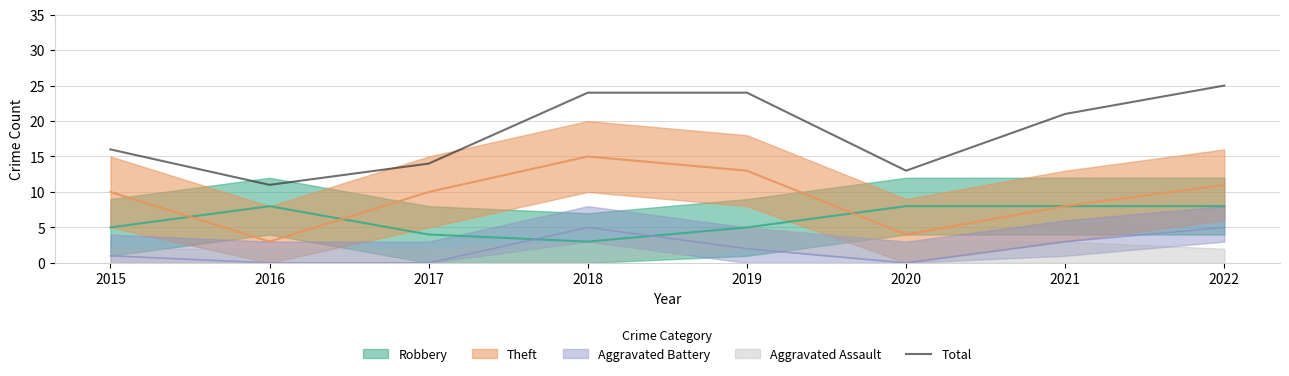

What is the average value?

18